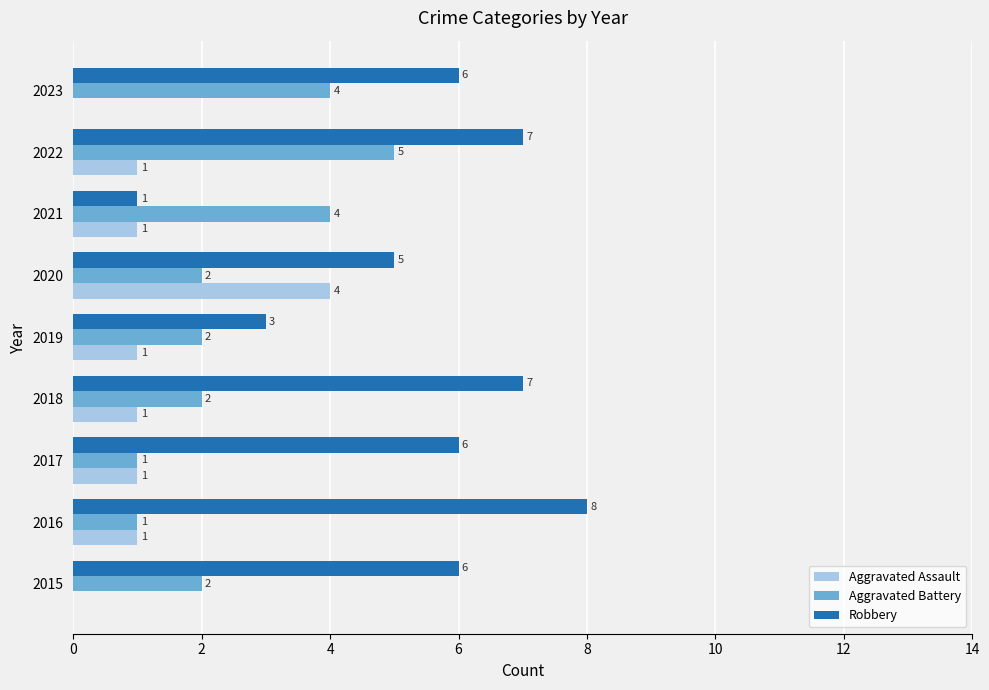

True or false: Aggravated Battery has a value of 4 at 2023.

True